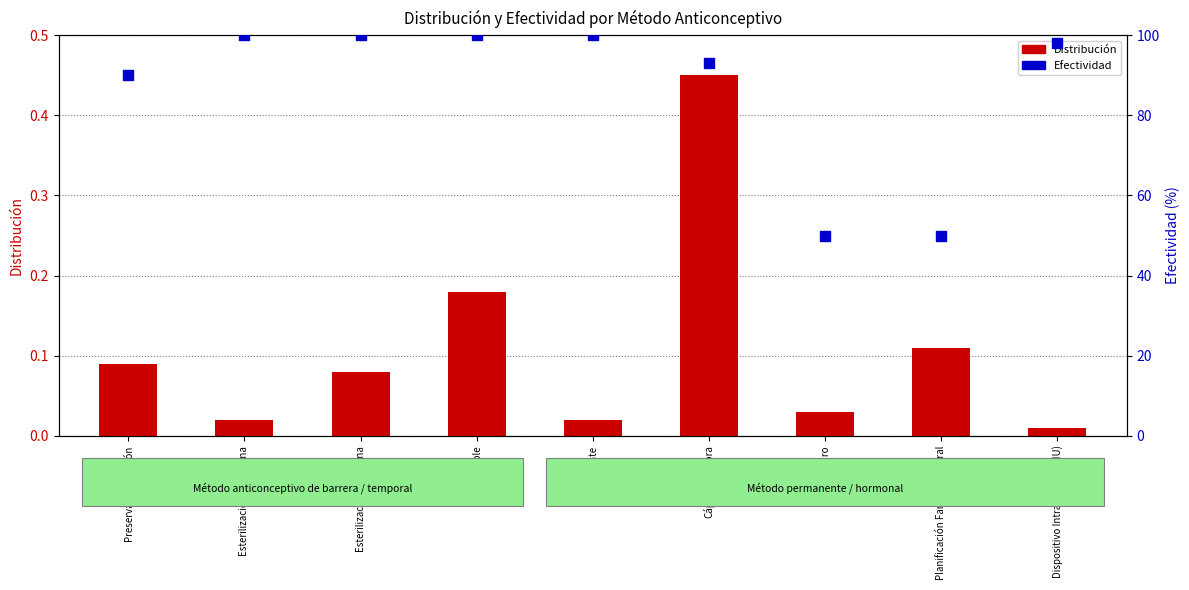

Which series contains the highest Y value?

Efectividad